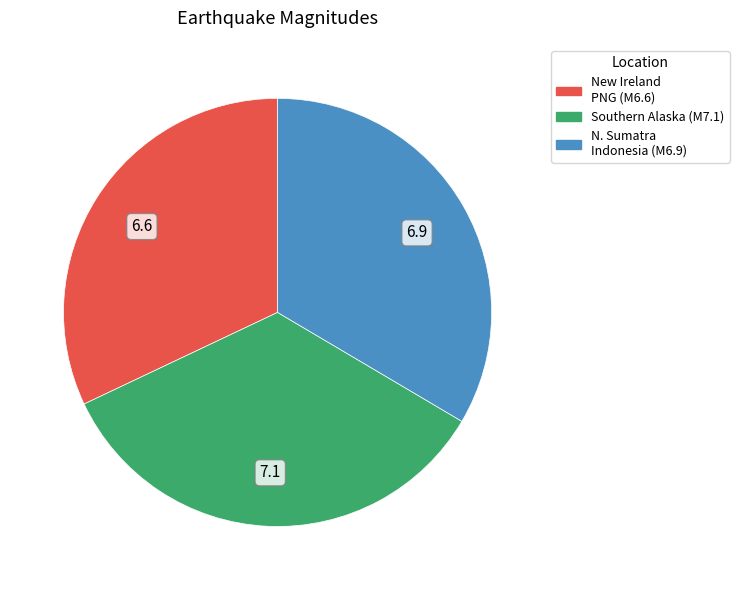

Is there a majority slice in this chart?

No